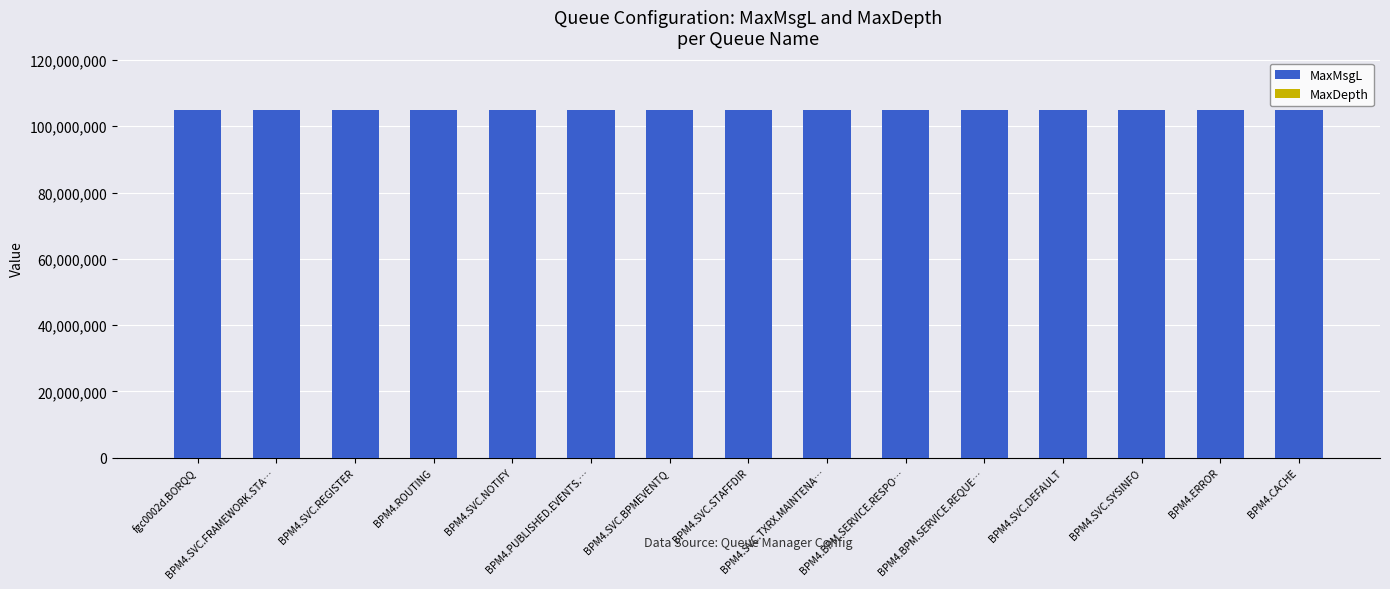

What is the sum of all MaxMsgL values?

1572864000